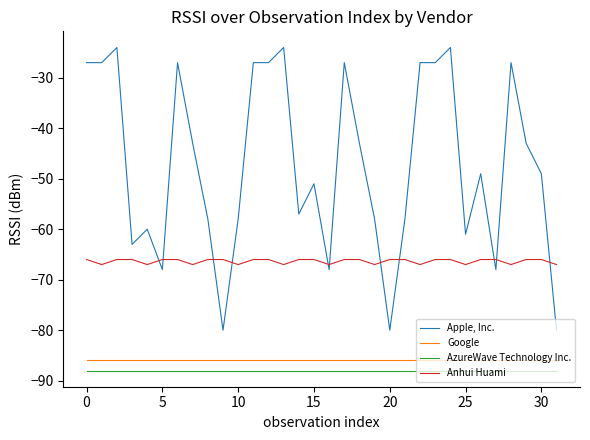

True or false: Apple, Inc. and AzureWave Technology Inc. intersect in this chart.

False